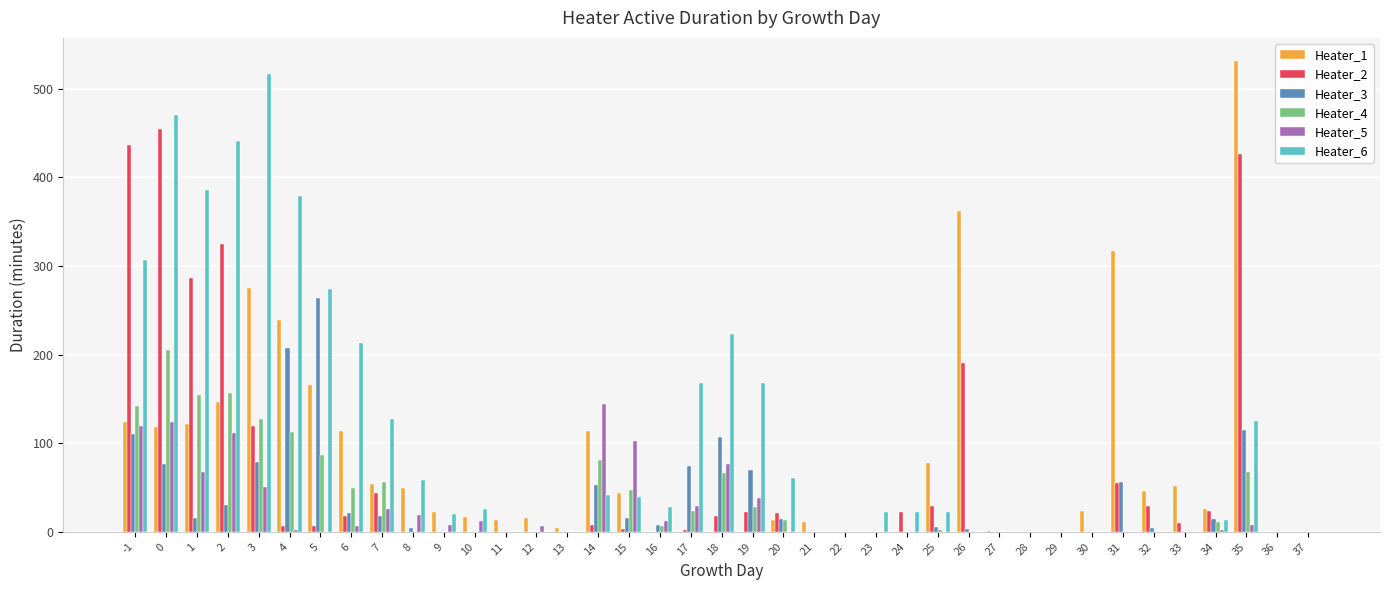

Which series has the widest spread of values?

Heater_1